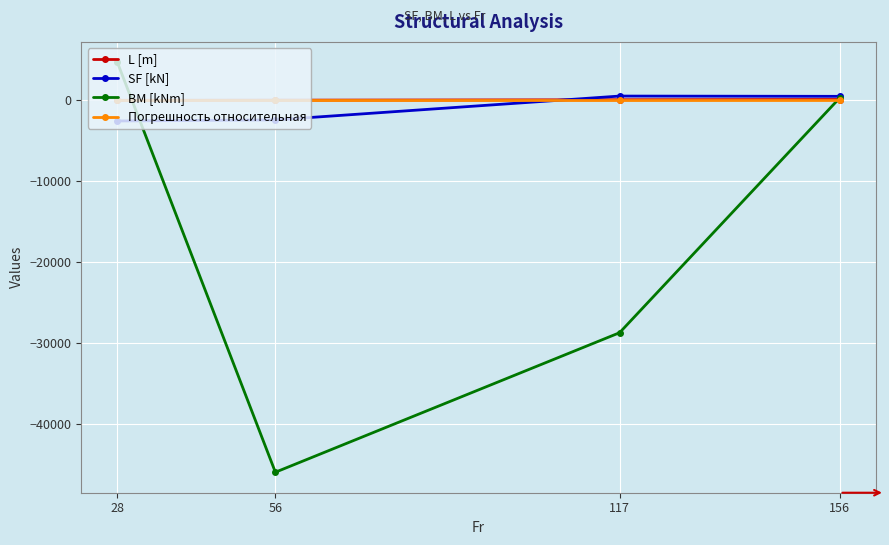

Is the value of SF [kN] at 117 greater than the value of BM [kNm] at 117?

Yes